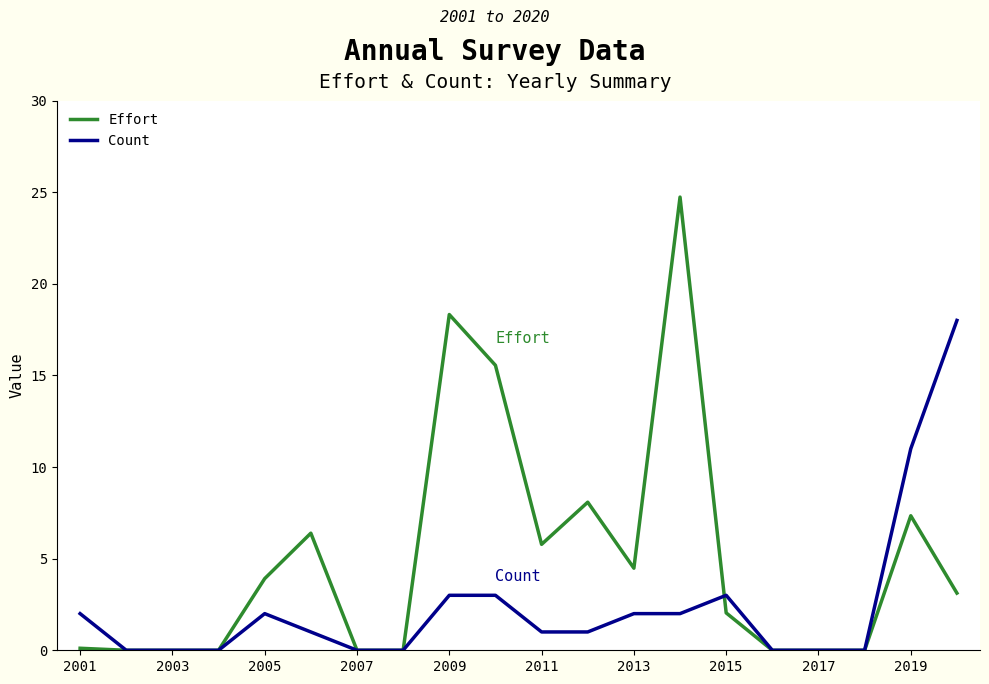

Rank the series by their maximum value, from lowest to highest.

Count, Effort